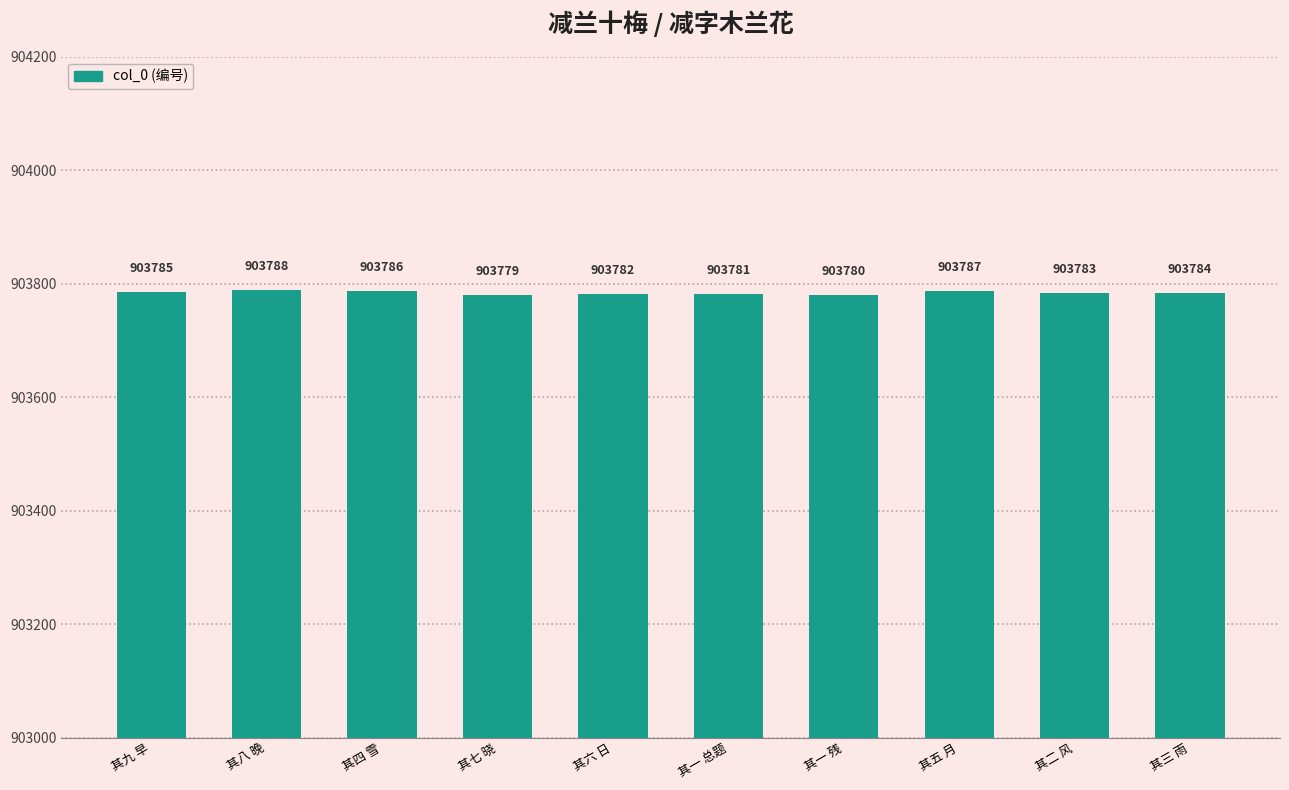

How many data points does each series have?

10